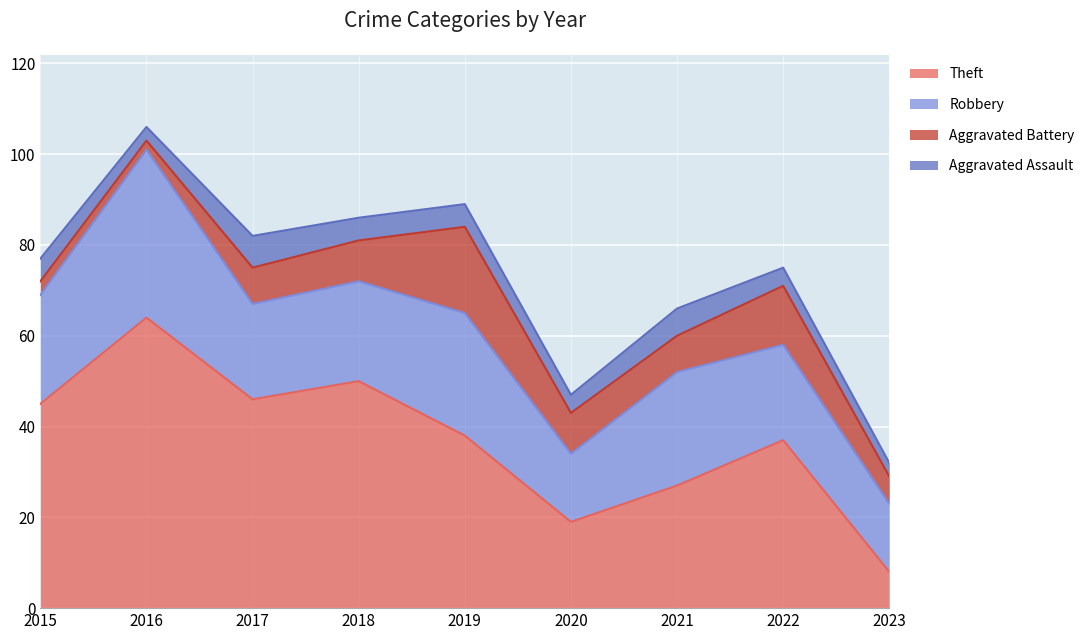

What is the sum of the Aggravated Battery values at 2023 and 2019?

25